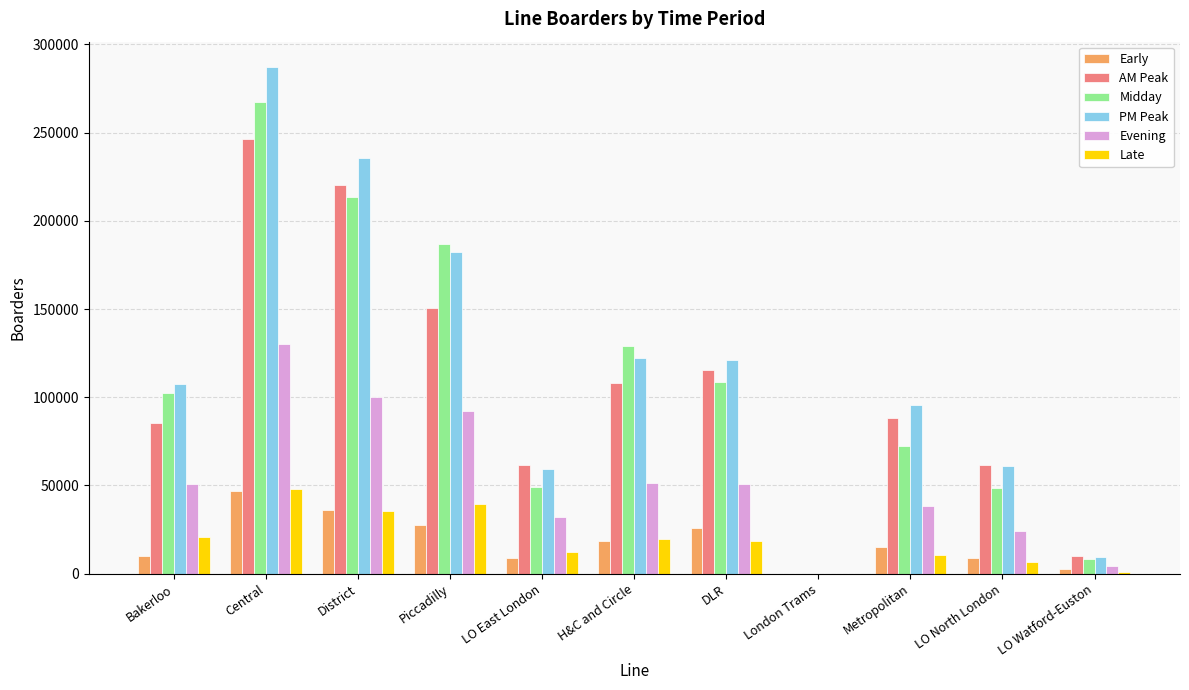

Is it true that PM Peak equals 220321.2 at H&C and Circle?

False